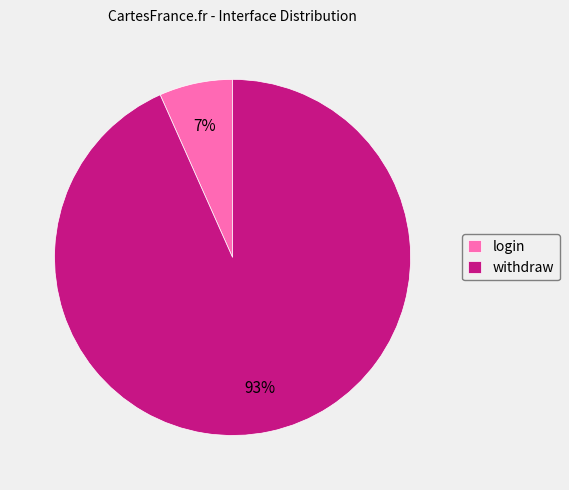

How many slices are in this pie chart?

2